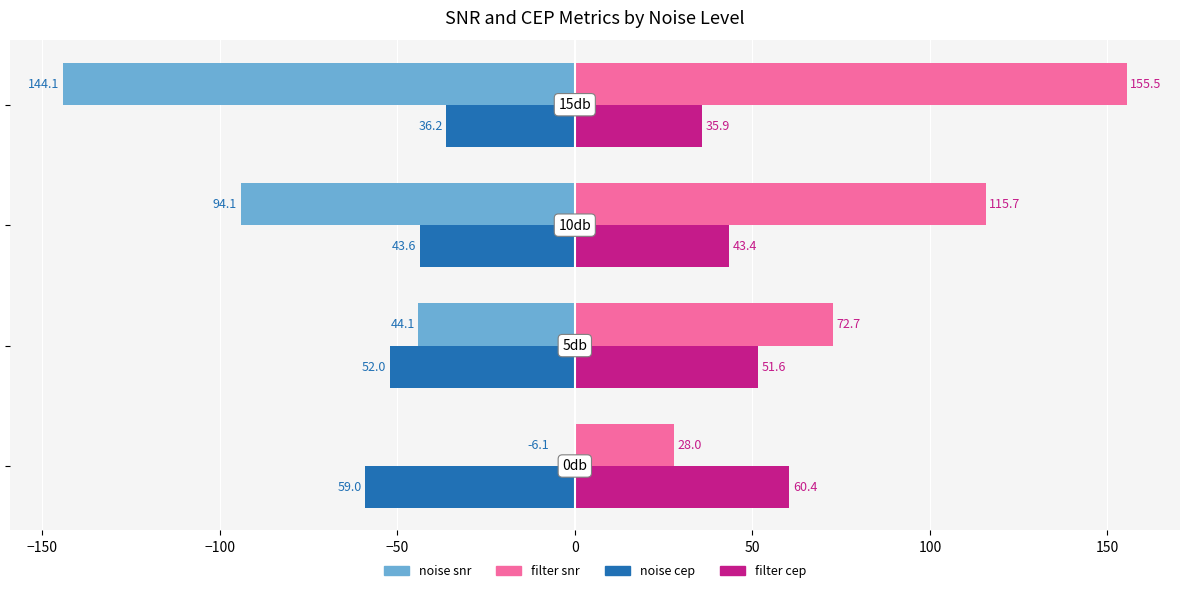

What is the greatest value displayed?

155.5